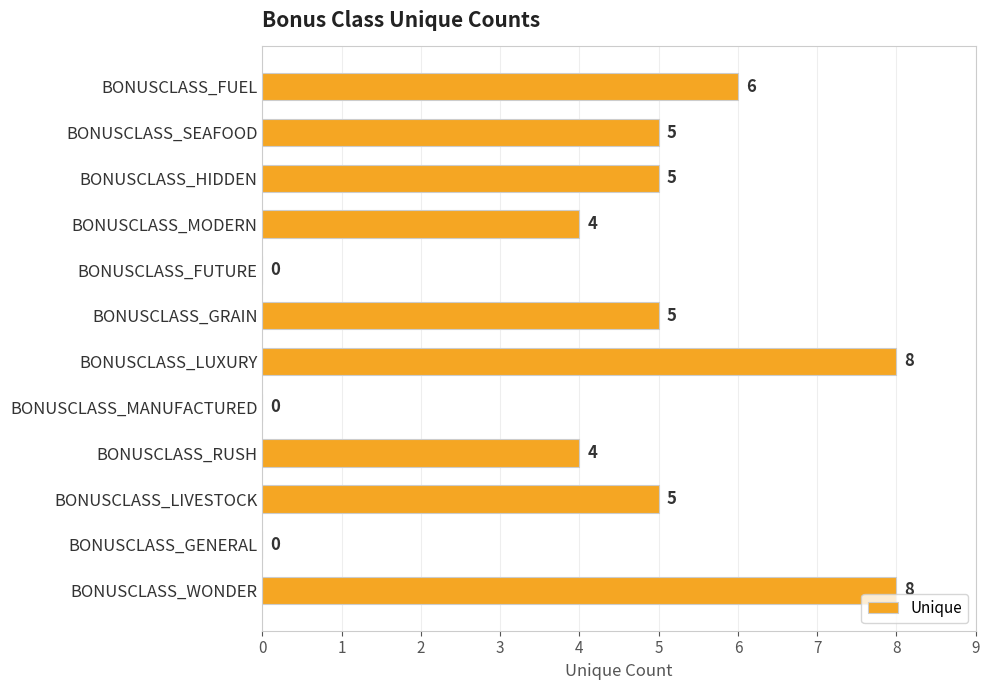

Reading bottom to top, transcribe all the data shown in this chart.

BONUSCLASS_WONDER=8	BONUSCLASS_GENERAL=0	BONUSCLASS_LIVESTOCK=5	BONUSCLASS_RUSH=4	BONUSCLASS_MANUFACTURED=0	BONUSCLASS_LUXURY=8	BONUSCLASS_GRAIN=5	BONUSCLASS_FUTURE=0	BONUSCLASS_MODERN=4	BONUSCLASS_HIDDEN=5	BONUSCLASS_SEAFOOD=5	BONUSCLASS_FUEL=6